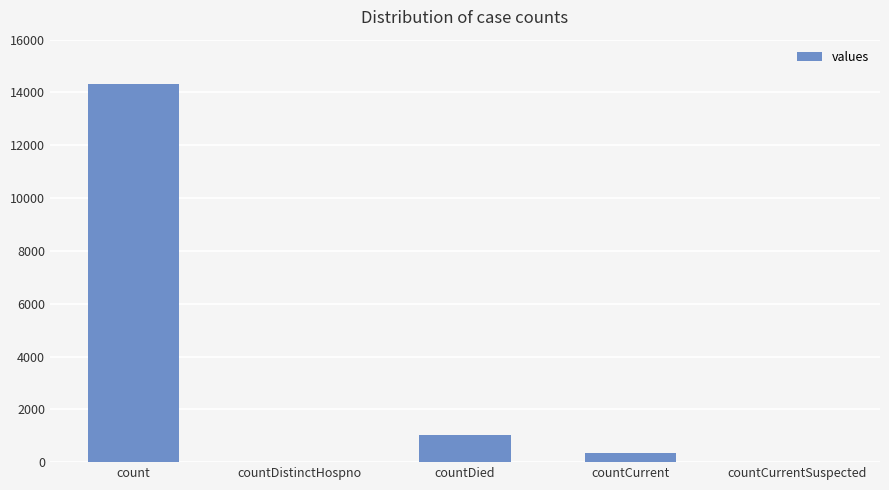

What is the sum of all values?

15676